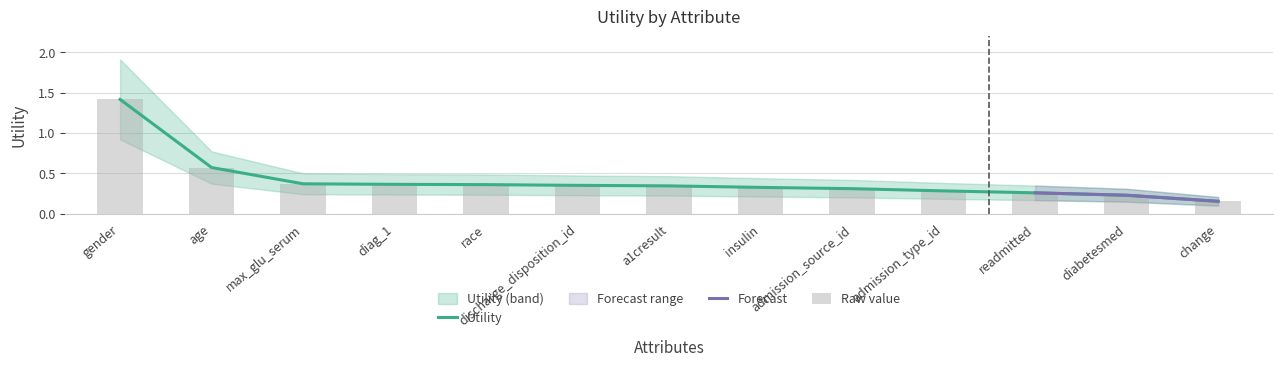

What is the label of the 4th bar from the right?

admission_type_id